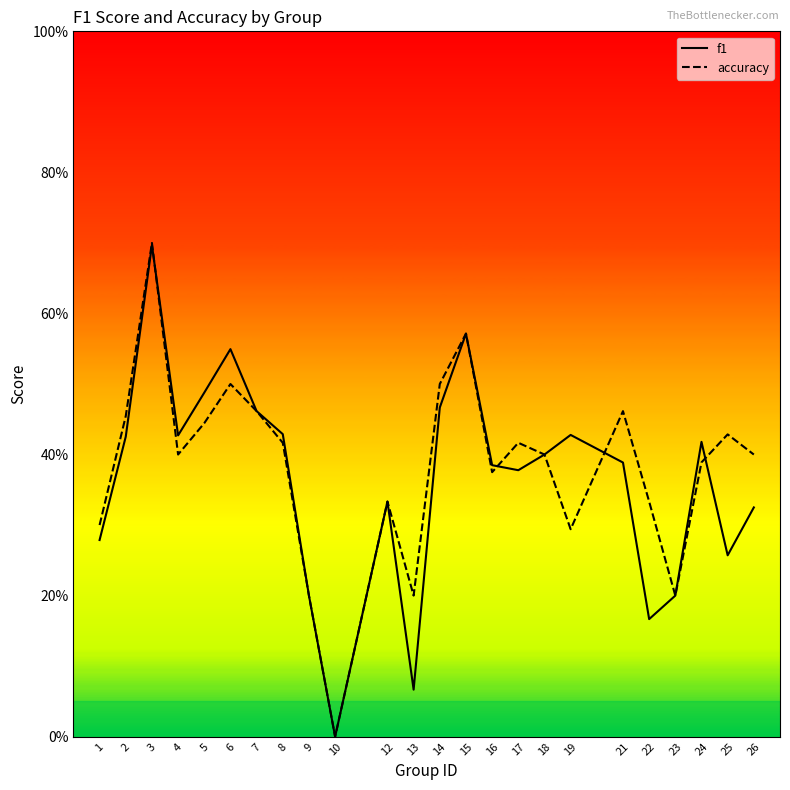

Where do accuracy and f1 first cross each other?

3 and 4